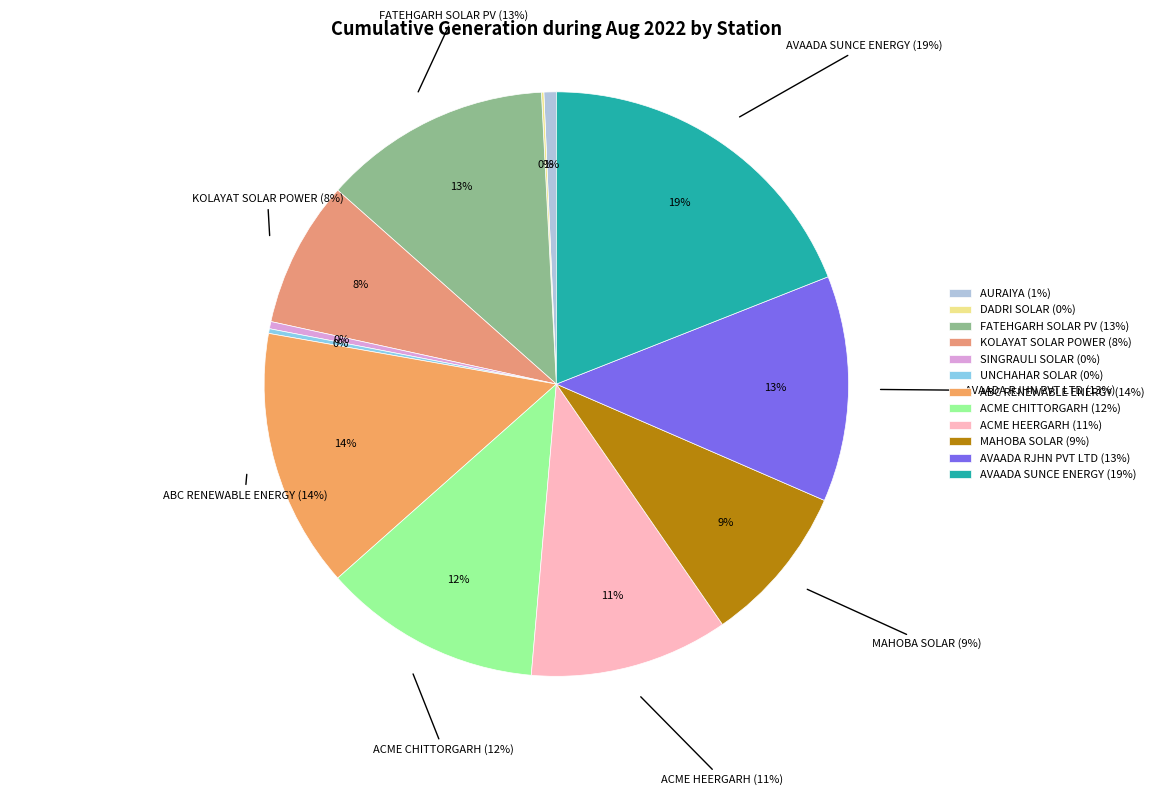

How many segments does this pie chart have?

12